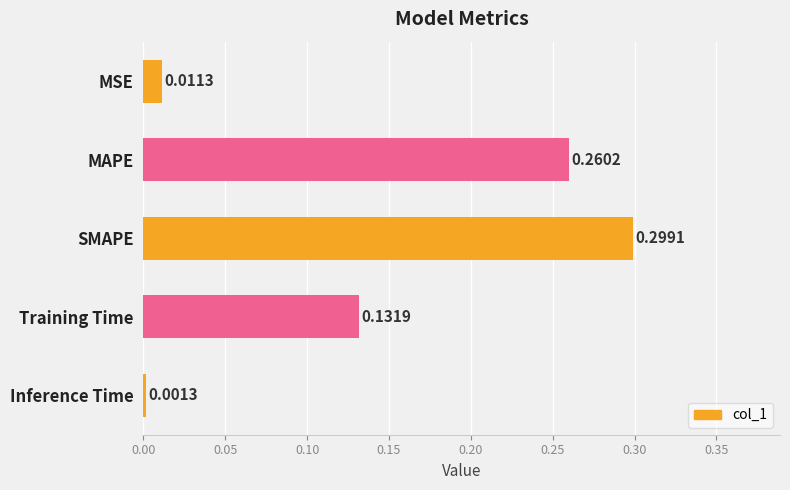

Rank the categories by value from highest to lowest.

SMAPE, MAPE, Training Time, MSE, Inference Time